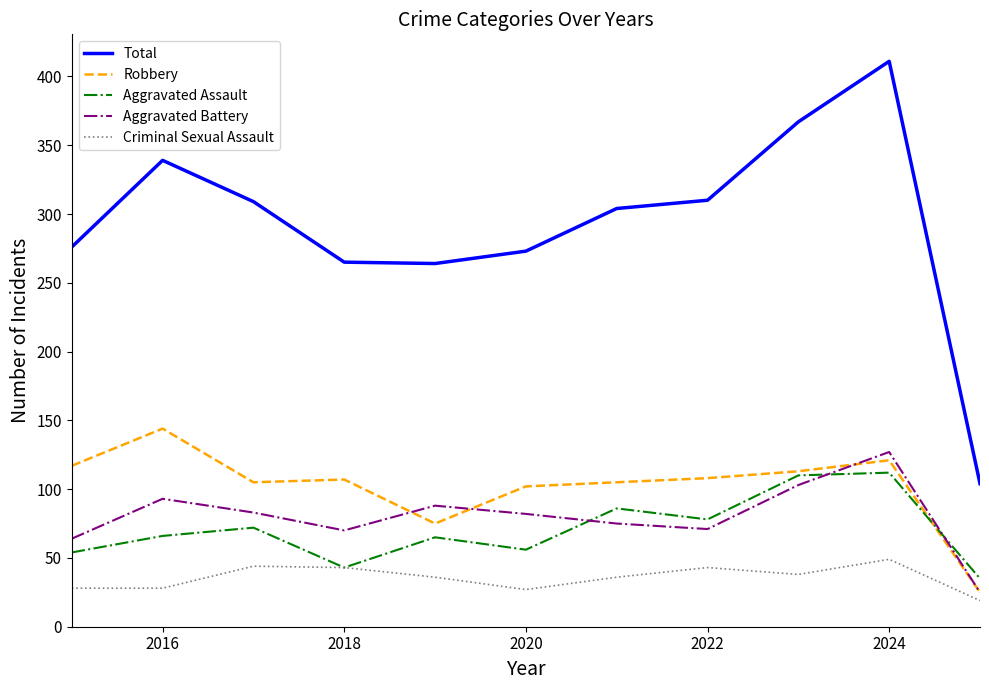

Which series has the widest spread of values?

Total